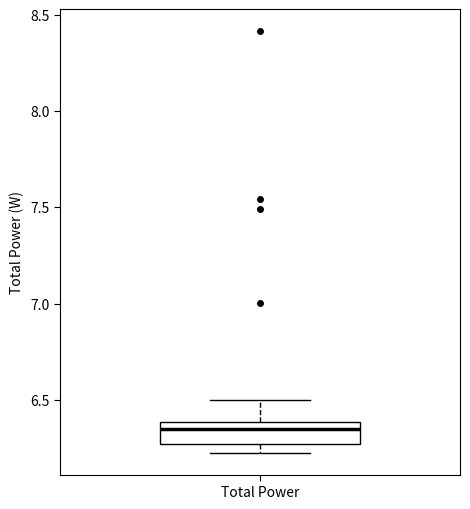

Read this box plot against the y-axis: the position of the median line, the range covered by the box, and the ends of both whiskers. The values are not printed on the chart, so give them approximately, as read against the axis.

median 6.35, box 6.25 to 6.40, whiskers 6.20 to 6.50